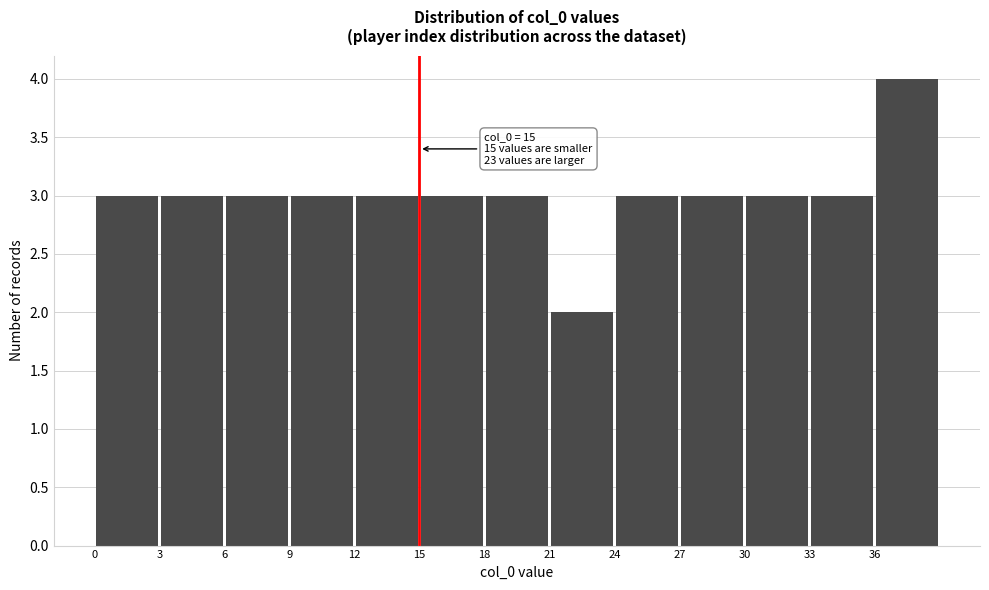

Over which range of the x-axis is the bar tallest?

36 to 39